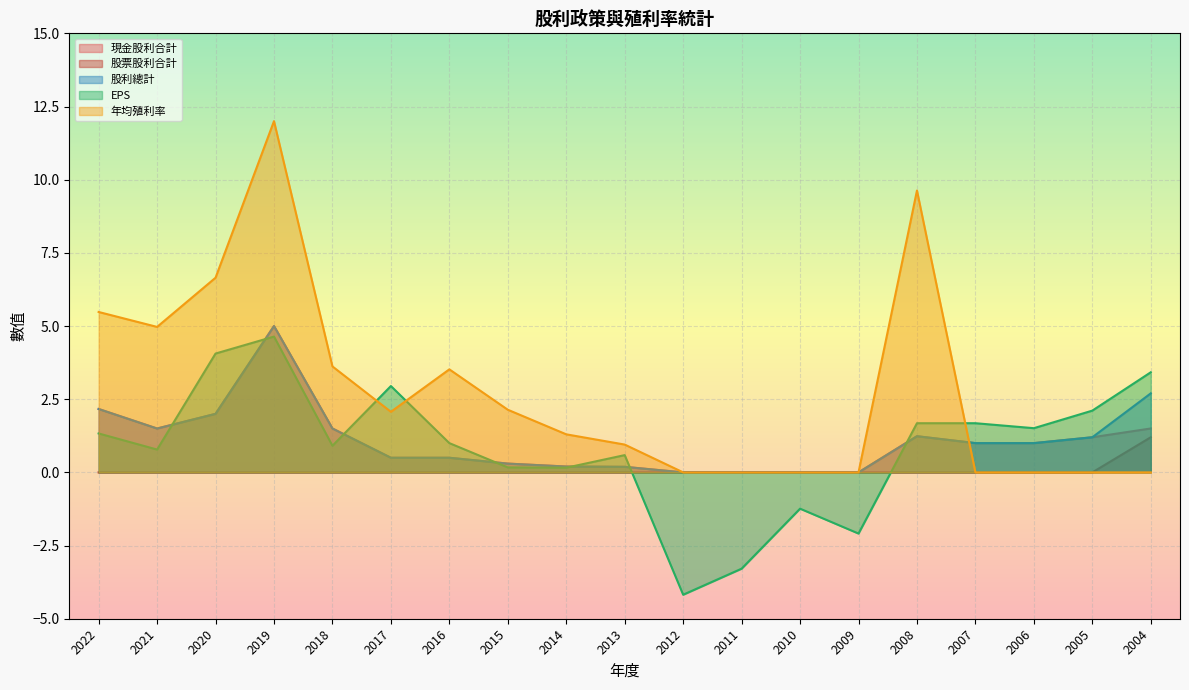

True or false: 年均殖利率 and EPS intersect in this chart.

True